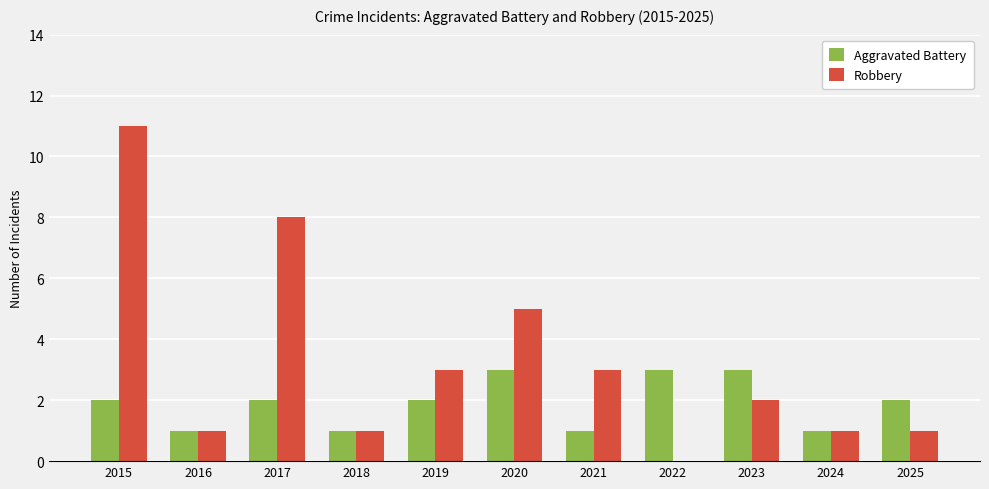

What is the difference between the Aggravated Battery values at 2025 and 2022?

1